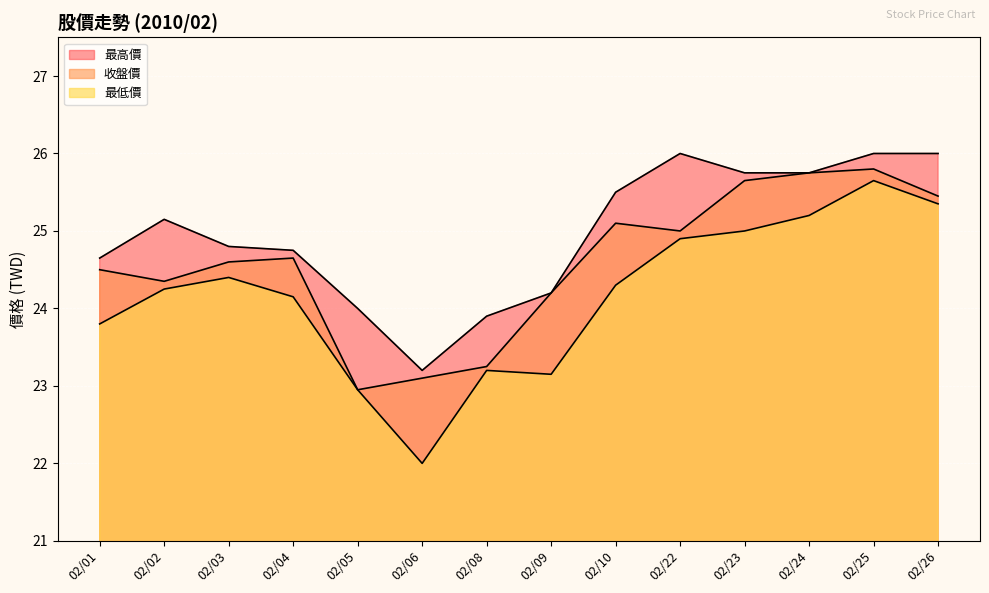

At how many categories does at least one series exceed 24?

11